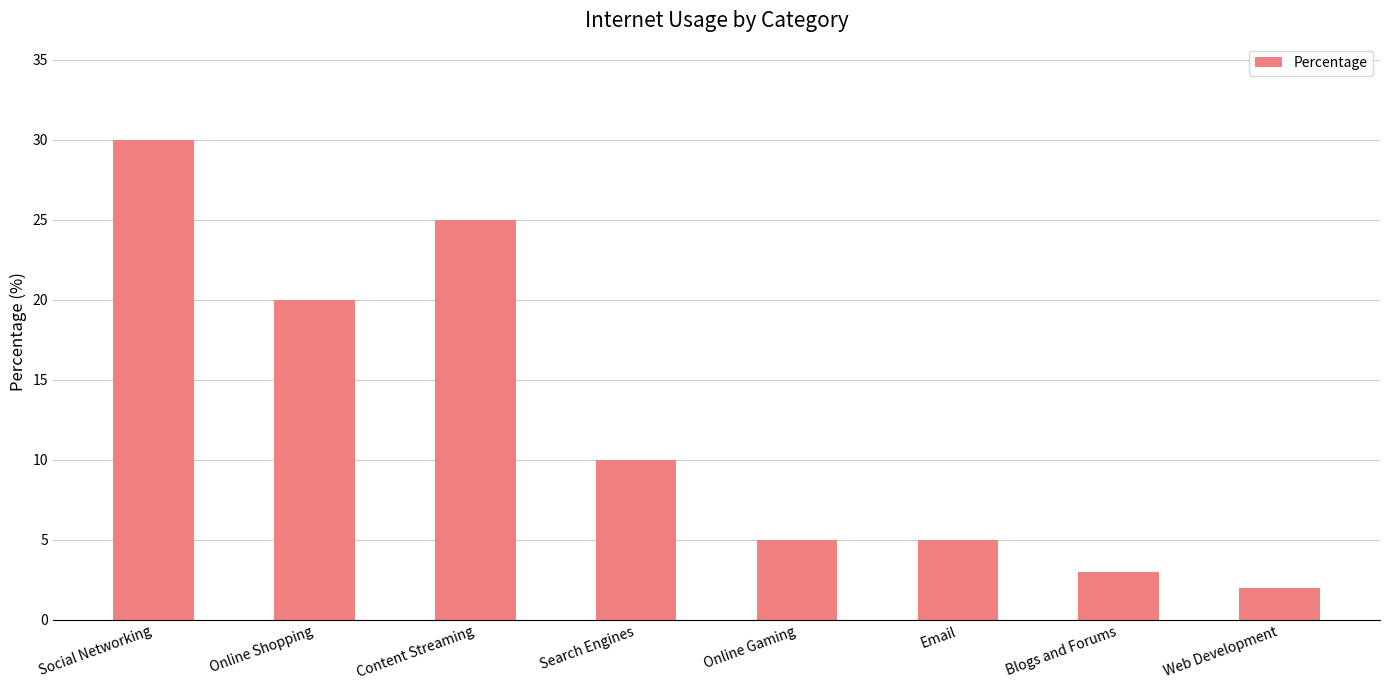

True or false: the data shows 19 at Social Networking.

False